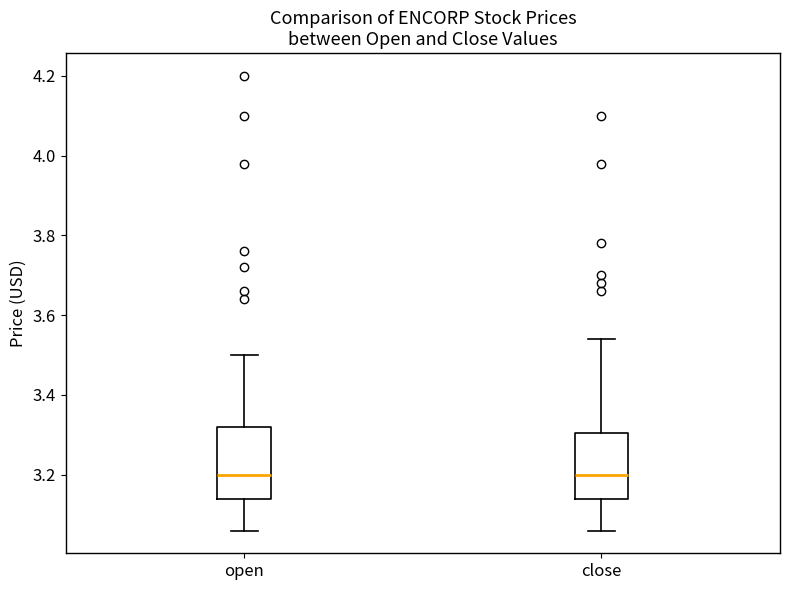

Where does the upper whisker of the box for close end on the y-axis? The values are not printed on the chart, so give them approximately, as read against the axis.

3.54